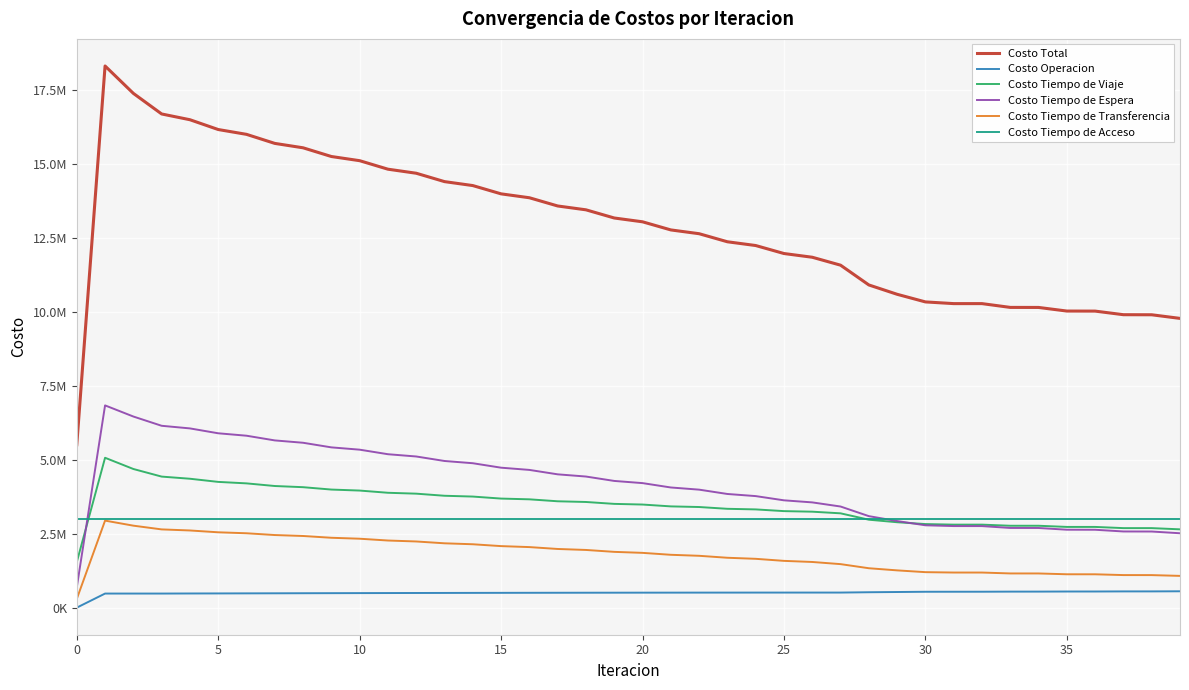

Does the chart display data point markers on the line(s)?

No